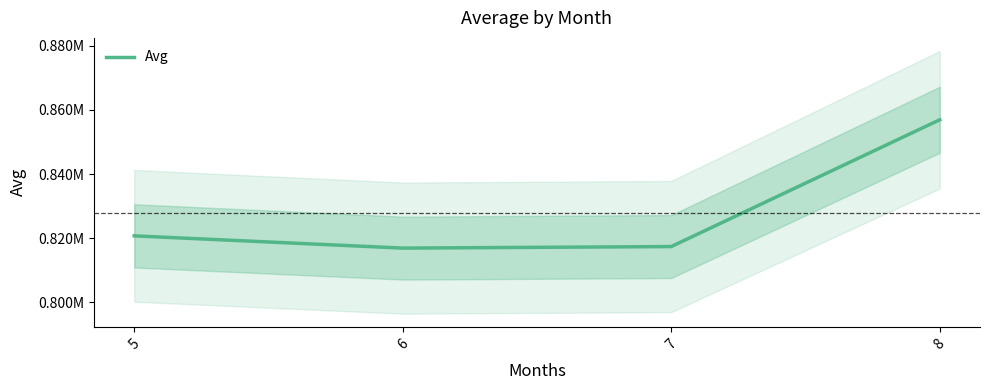

List the labels in order of value, largest first.

8, 5, 7, 6